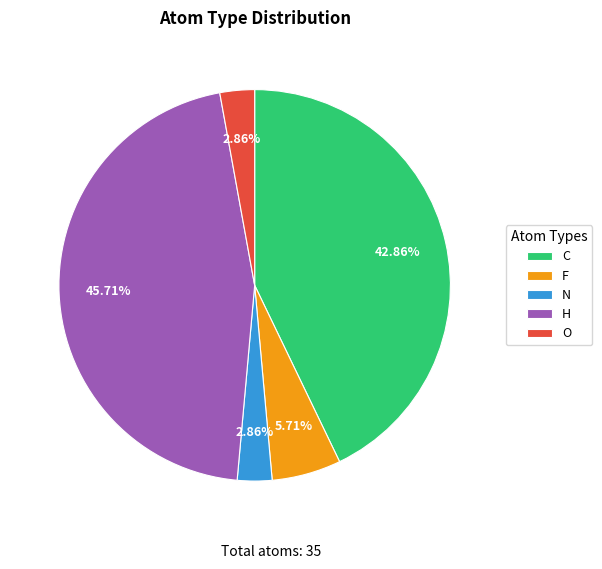

True or false: F accounts for 20% of the total.

False